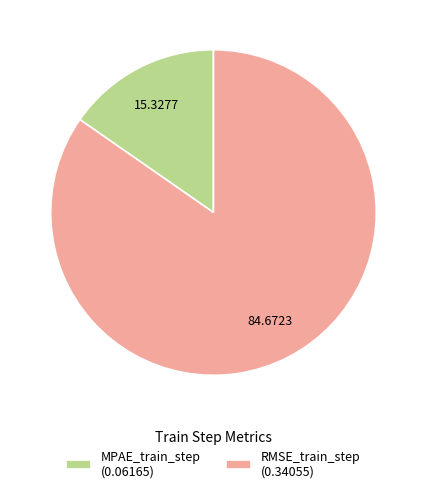

Does RMSE_train_step represent more than half of the total?

Yes